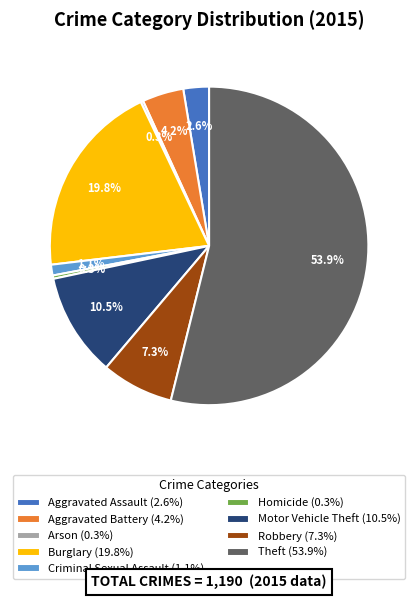

To the nearest percent, what is the average slice percentage?

11%